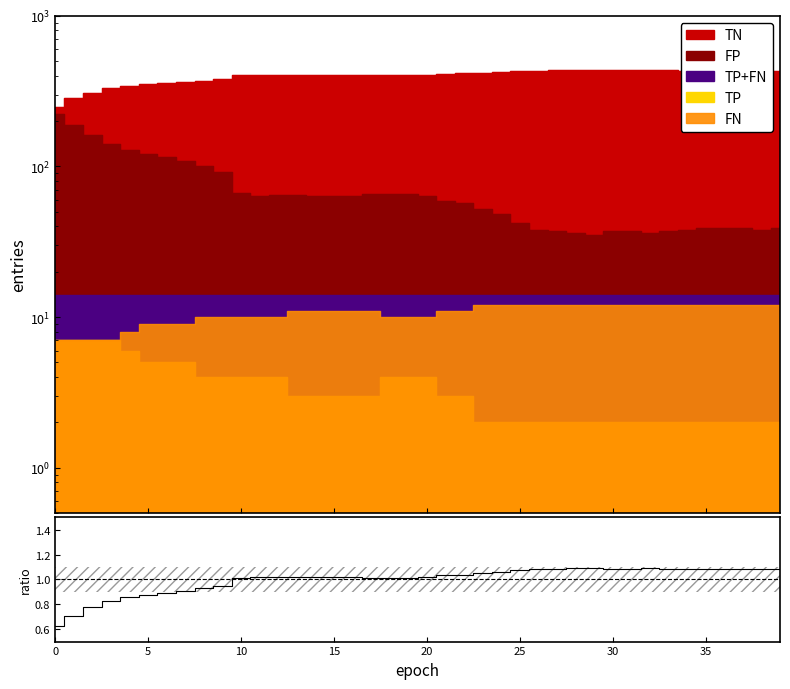

At which category does the data reach its first local peak?

11